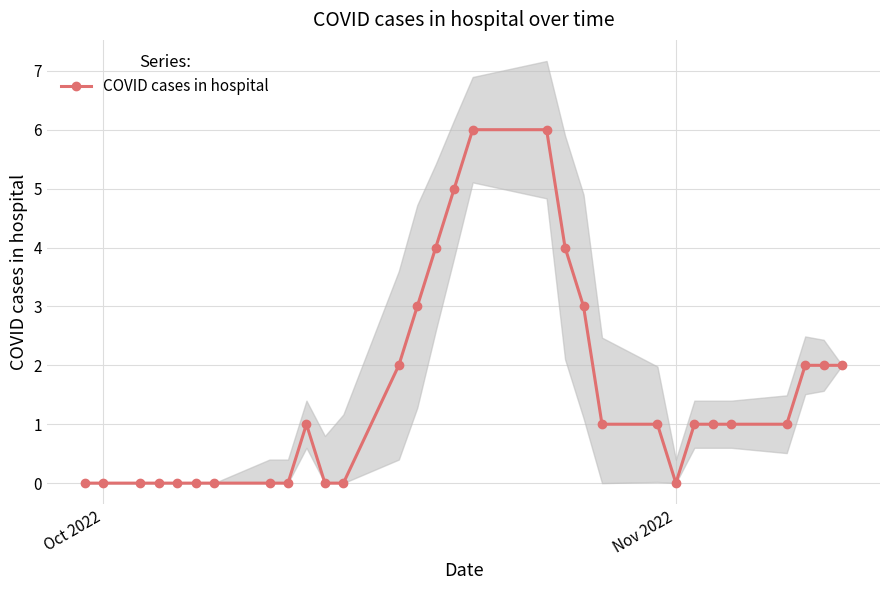

How many values exceed 1?

11